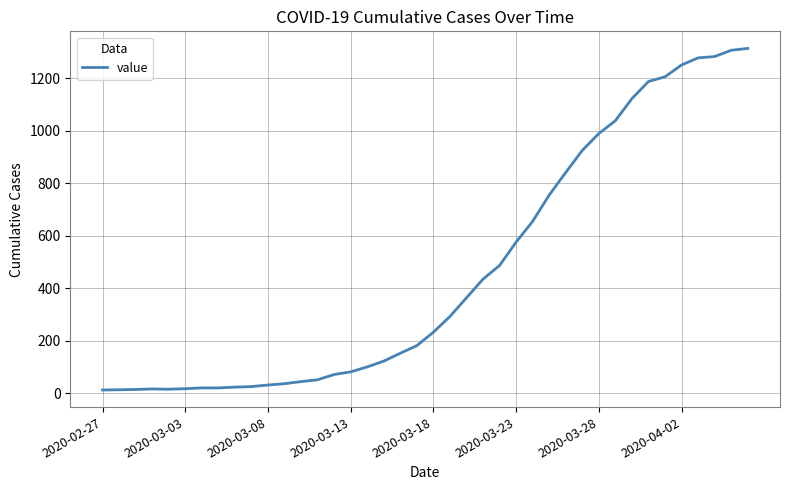

What is the difference between the maximum and minimum values?

1300